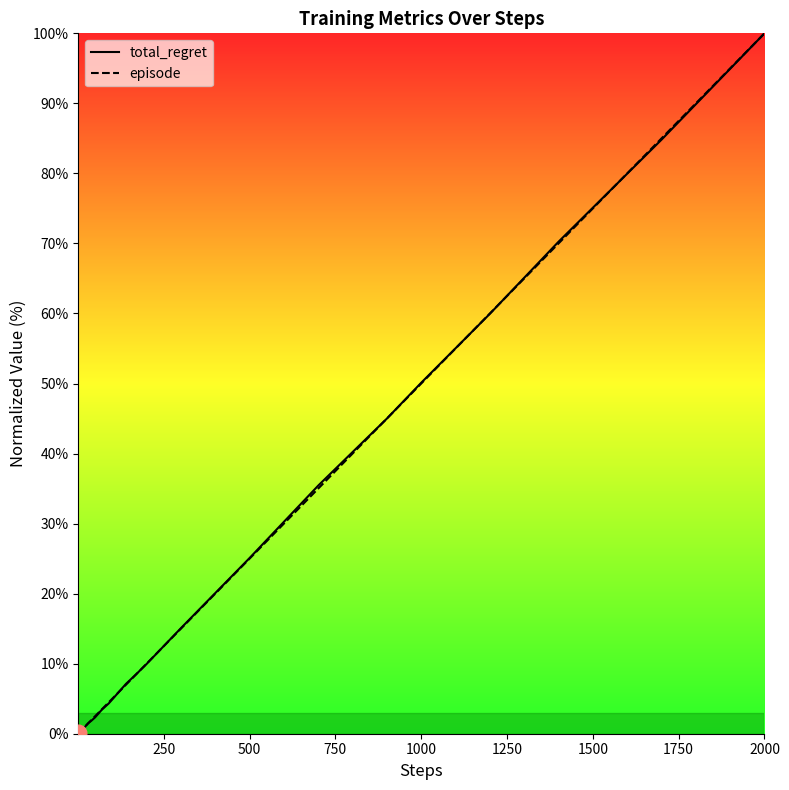

What is the highest value of the episode series?

100.0